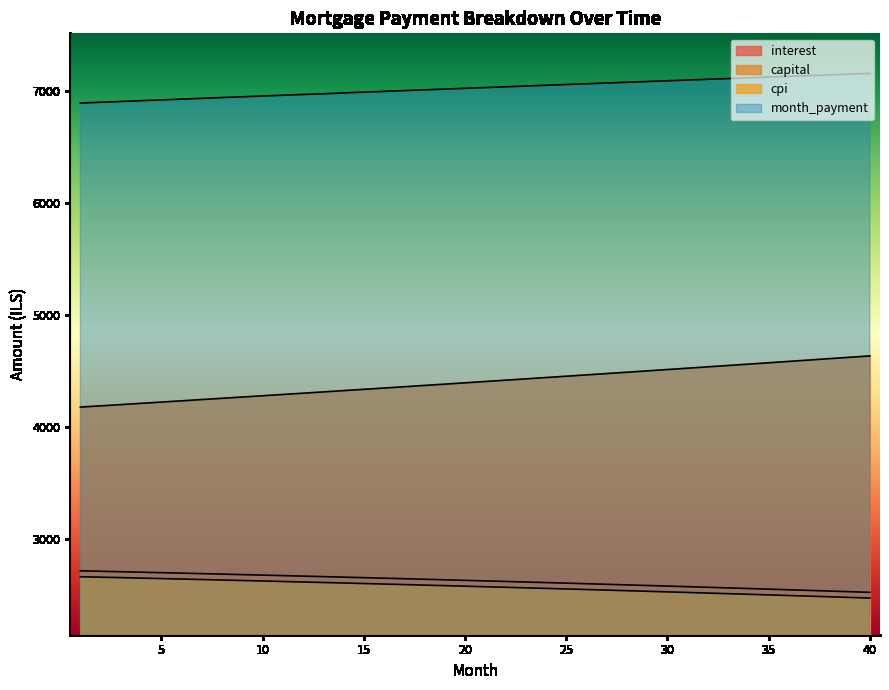

Reading left to right, transcribe all the data shown in this chart.

opening_balance: 1=2715.6	2=2711.4	3=2707.3	4=2703.1	5=2698.9	6=2694.6	7=2690.3	8=2686.0	9=2681.6	10=2677.1	11=2672.6	12=2668.1	13=2663.6	14=2658.9	15=2654.3	16=2649.6	17=2644.8	18=2640.1	19=2635.2	20=2630.4	21=2625.4	22=2620.5	23=2615.5	24=2610.4	25=2605.3	26=2600.2	27=2595.0	28=2589.7	29=2584.4	30=2579.1	31=2573.7	32=2568.3	33=2562.8	34=2557.3	35=2551.8	36=2546.1	37=2540.5	38=2534.8	39=2529.0	40=2523.2
interest: 1=2662.6	2=2658.6	3=2654.5	4=2650.3	5=2646.1	6=2641.9	7=2637.6	8=2633.3	9=2628.9	10=2624.5	11=2620.1	12=2615.6	13=2611.1	14=2606.5	15=2601.9	16=2597.2	17=2592.5	18=2587.8	19=2583.0	20=2578.2	21=2573.3	22=2568.4	23=2563.4	24=2558.4	25=2553.3	26=2548.2	27=2543.1	28=2537.9	29=2532.7	30=2527.4	31=2522.1	32=2516.7	33=2511.3	34=2505.8	35=2500.3	36=2494.7	37=2489.1	38=2483.5	39=2477.8	40=2472.0
capital: 1=4177.8	2=4188.9	3=4200.1	4=4211.3	5=4222.5	6=4233.8	7=4245.1	8=4256.4	9=4267.7	10=4279.1	11=4290.5	12=4302.0	13=4313.4	14=4324.9	15=4336.5	16=4348.0	17=4359.6	18=4371.3	19=4382.9	20=4394.6	21=4406.3	22=4418.1	23=4429.9	24=4441.7	25=4453.5	26=4465.4	27=4477.3	28=4489.2	29=4501.2	30=4513.2	31=4525.2	32=4537.3	33=4549.4	34=4561.6	35=4573.7	36=4585.9	37=4598.1	38=4610.4	39=4622.7	40=4635.0
month_payment: 1=6893.3	2=6900.4	3=6907.4	4=6914.4	5=6921.4	6=6928.4	7=6935.4	8=6942.4	9=6949.3	10=6956.2	11=6963.2	12=6970.1	13=6976.1	14=6983.9	15=6990.8	16=6997.6	17=7004.5	18=7011.3	19=7018.1	20=7025.0	21=7031.8	22=7038.6	23=7045.3	24=7052.1	25=7058.8	26=7065.6	27=7072.3	28=7079.0	29=7085.7	30=7092.3	31=7099.0	32=7105.6	33=7112.3	34=7118.9	35=7125.5	36=7132.1	37=7138.6	38=7145.2	39=7151.7	40=7158.2